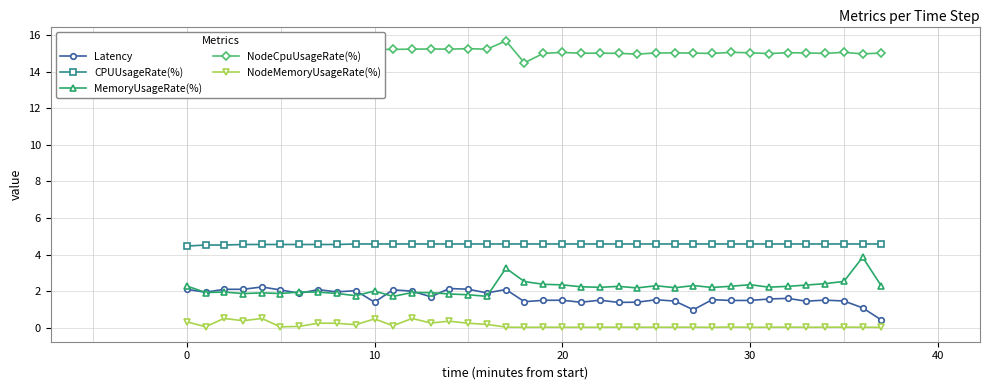

True or false: CPUUsageRate(%) and Latency cross at least once.

False